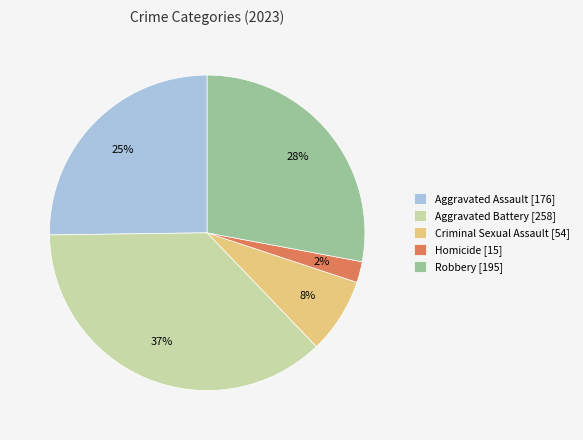

Does any single category account for the majority?

No